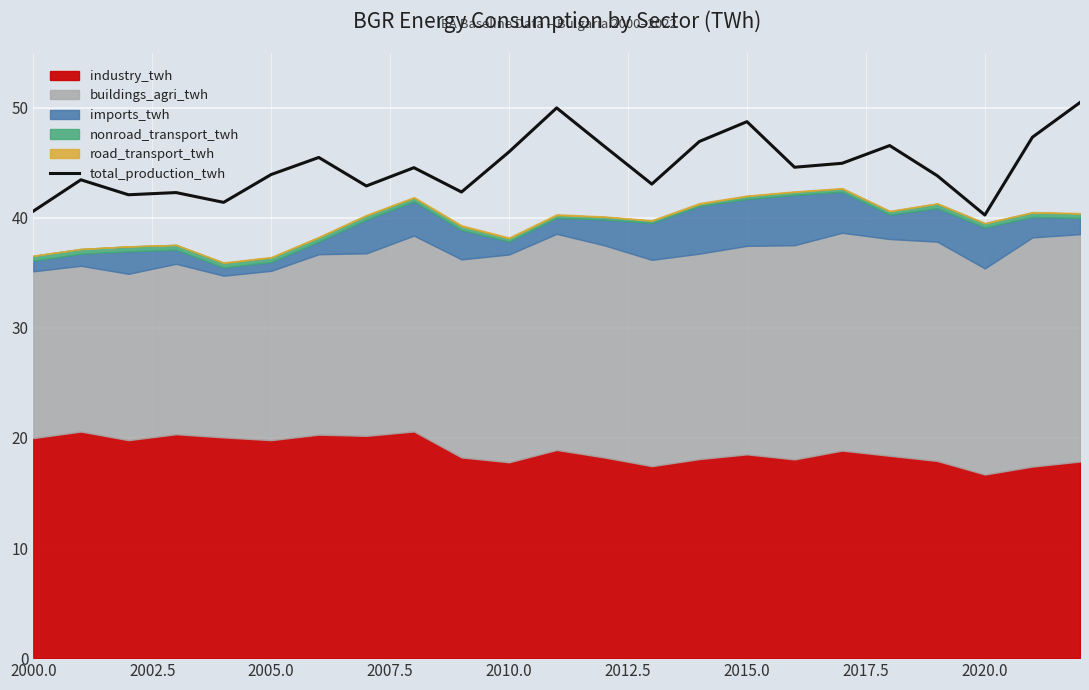

The total_production_twh series shows 70.1 at 2015.0. True or false?

False